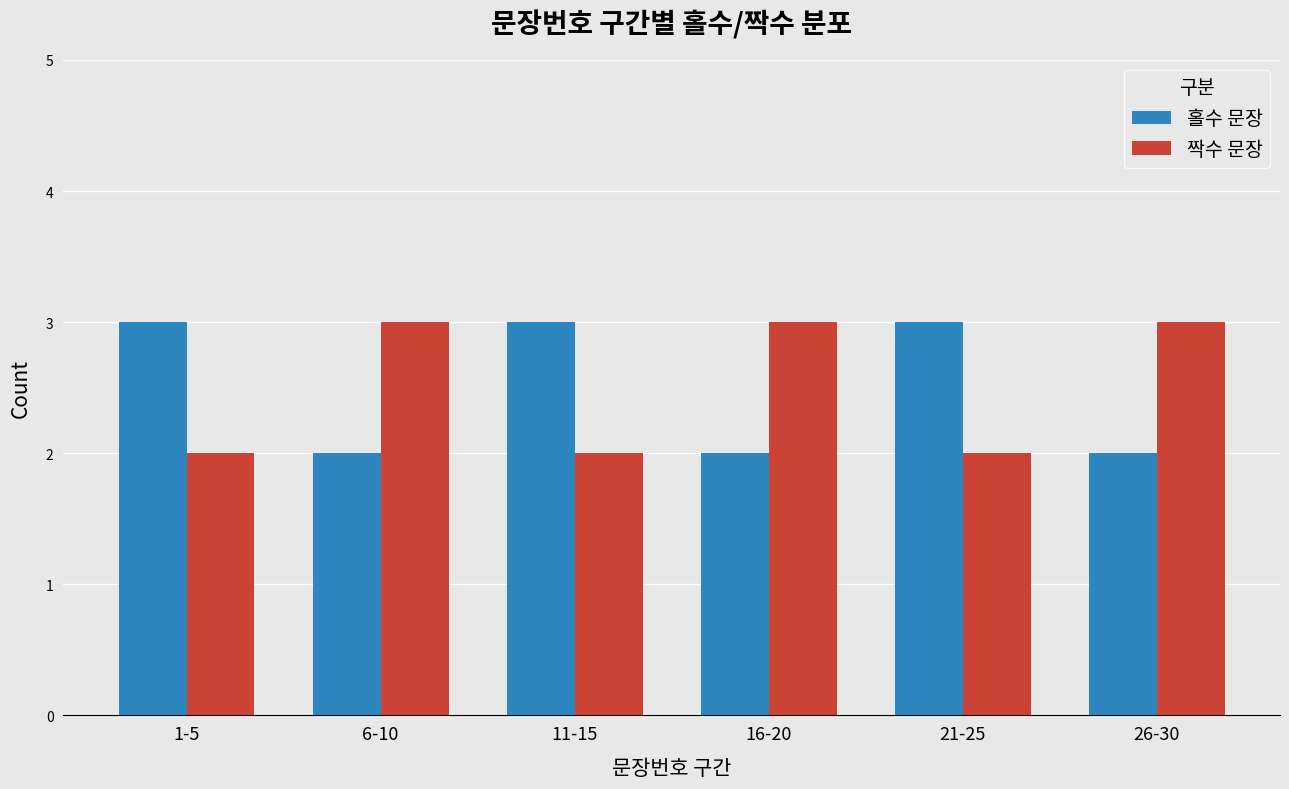

Read the 홀수 문장 value at 21-25.

3